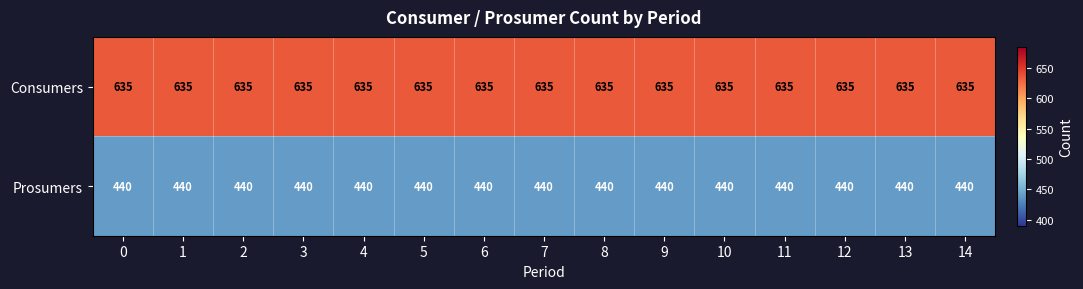

Count the number of data series in this chart.

2